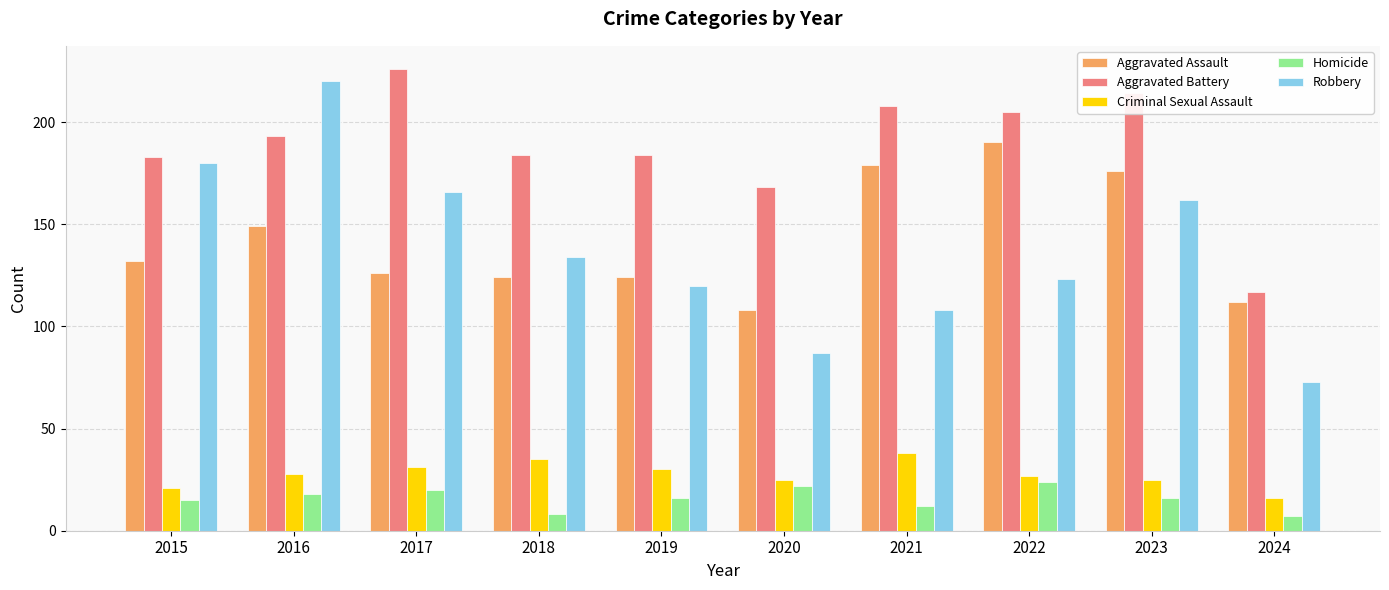

Reading left to right, list all the values displayed in this chart.

Aggravated Assault: 132	149	126	124	124	108	179	190	176	112
Aggravated Battery: 183	193	226	184	184	168	208	205	214	117
Criminal Sexual Assault: 21	28	31	35	30	25	38	27	25	16
Homicide: 15	18	20	8	16	22	12	24	16	7
Robbery: 180	220	166	134	120	87	108	123	162	73